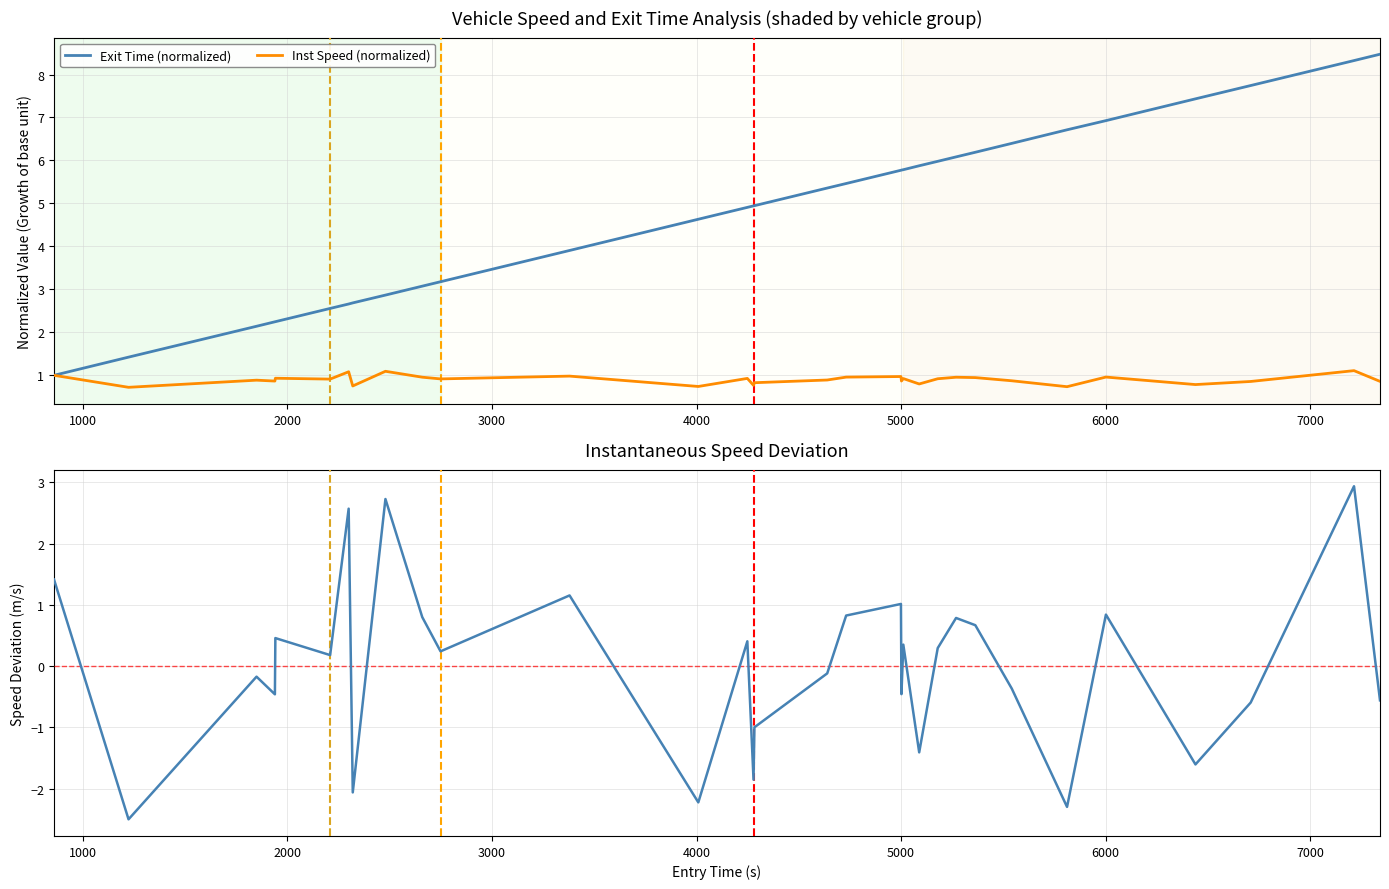

How many intersections are there between Speed Deviation from Mean and Exit Time (normalized)?

1